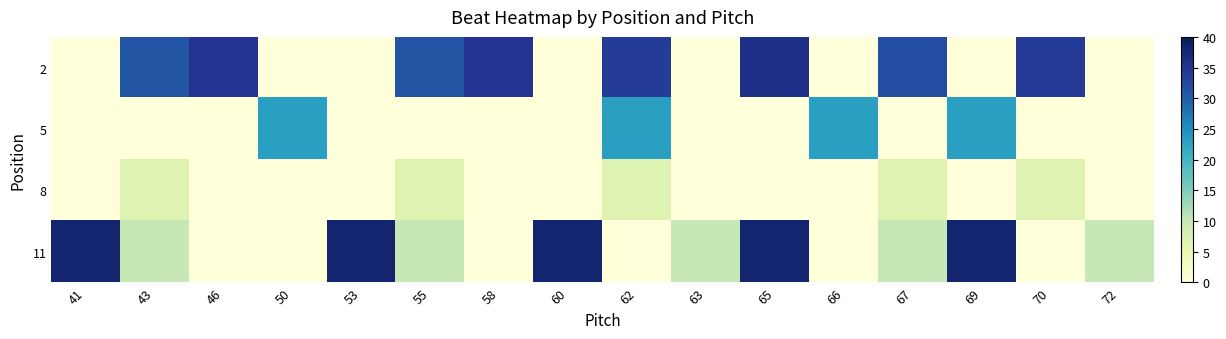

What is the spread (max minus min) of values at 58?

35